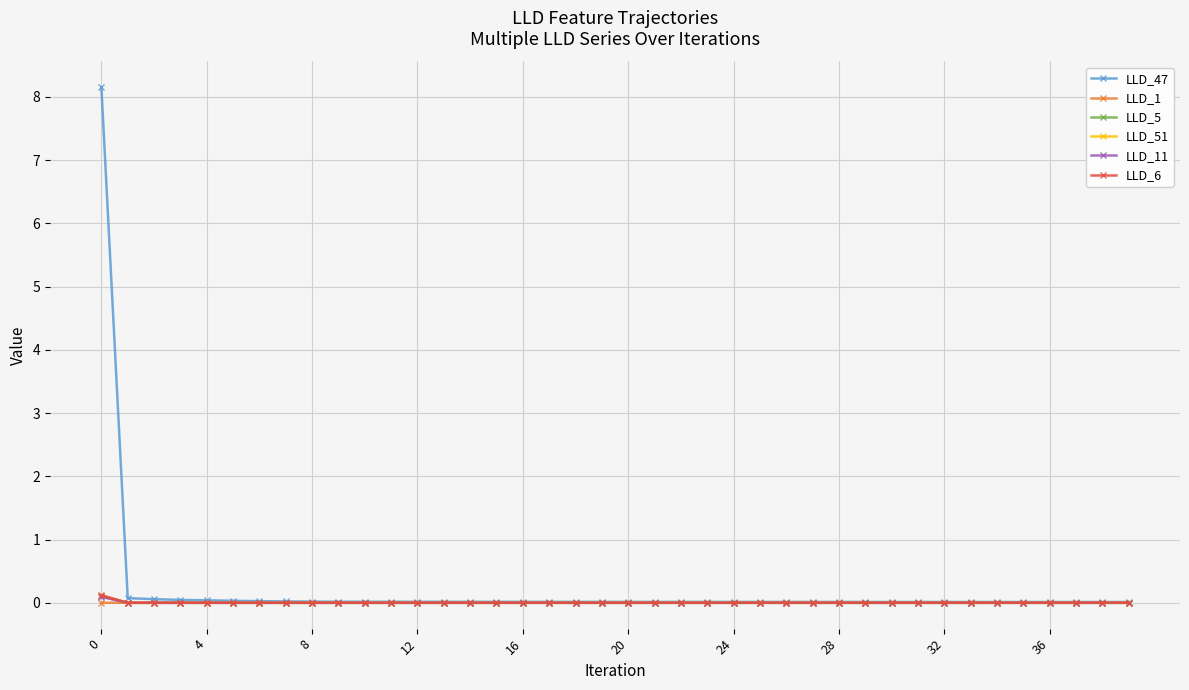

True or false: LLD_1 has more than 0 points higher than both neighbors.

True